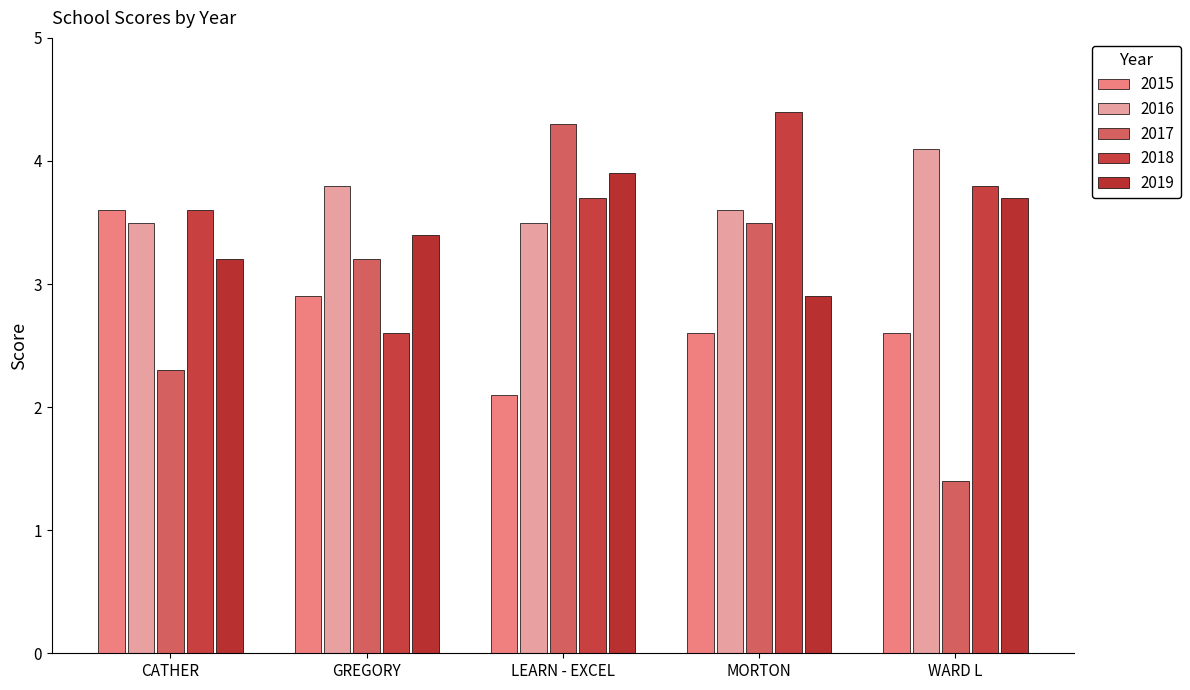

Is it true that 2016 equals 4.1 at WARD L?

True